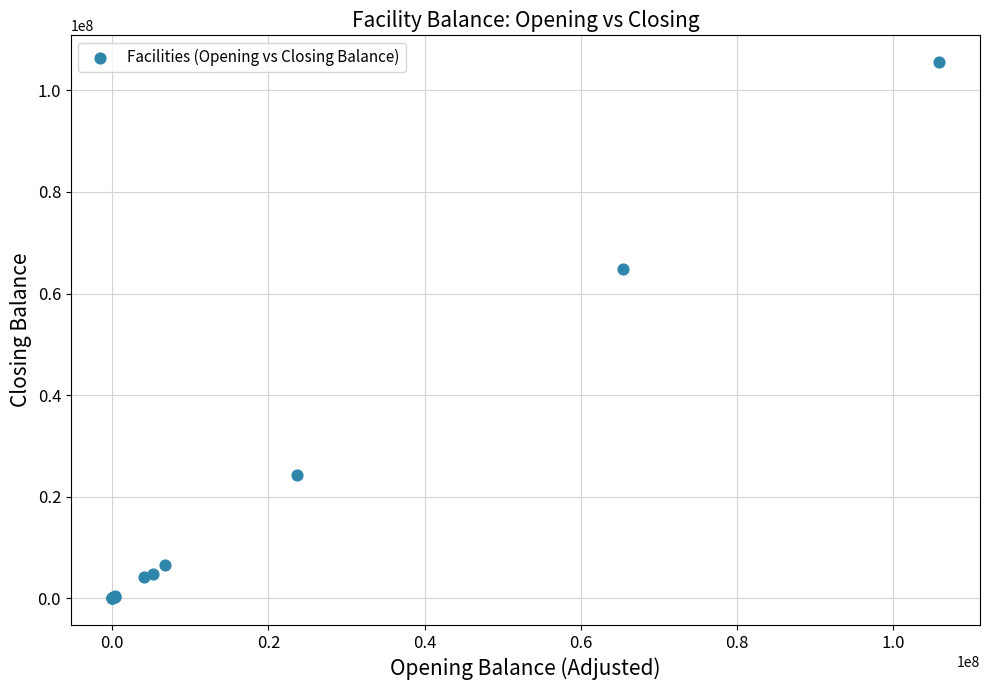

What Y value in the scatter plot is closest to 52774434?

64792951